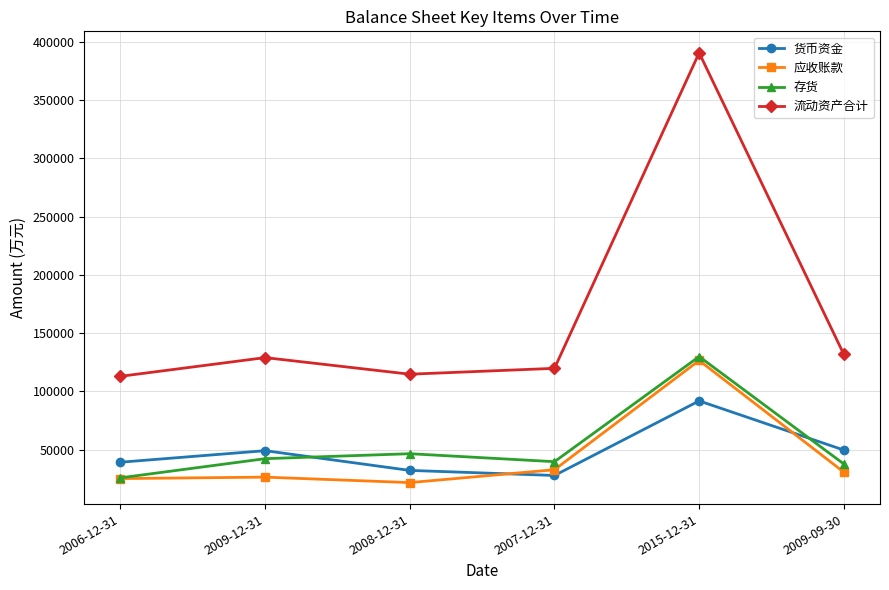

The value of 货币资金 at 2015-12-31 is 91865. True or false?

True